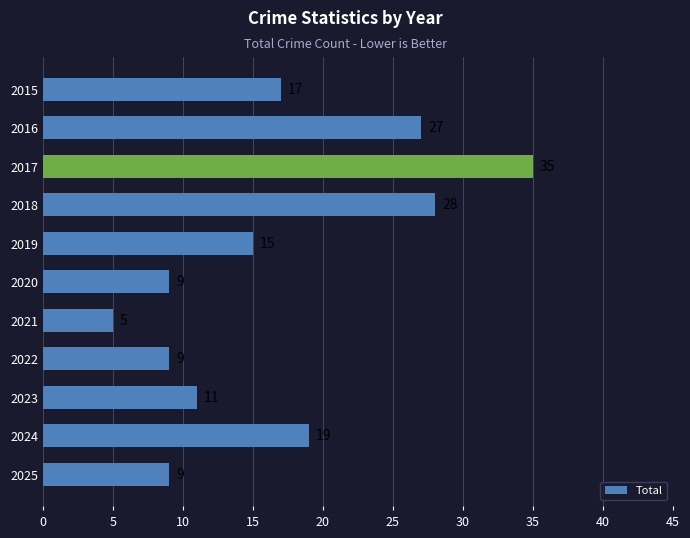

At which label is the value closest to 20?

2024